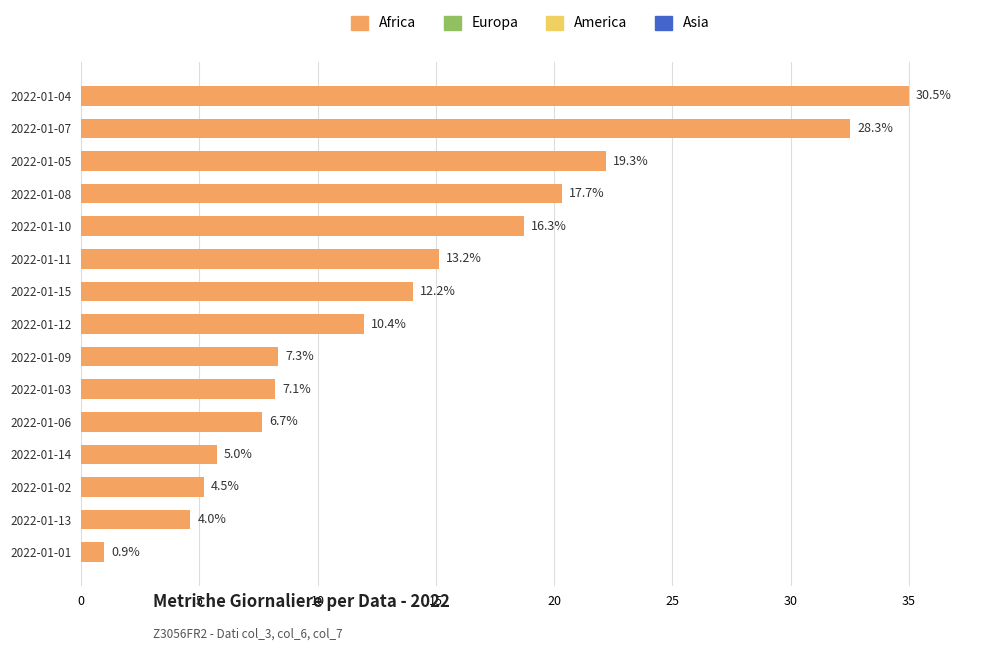

Does the chart contain any negative values?

No